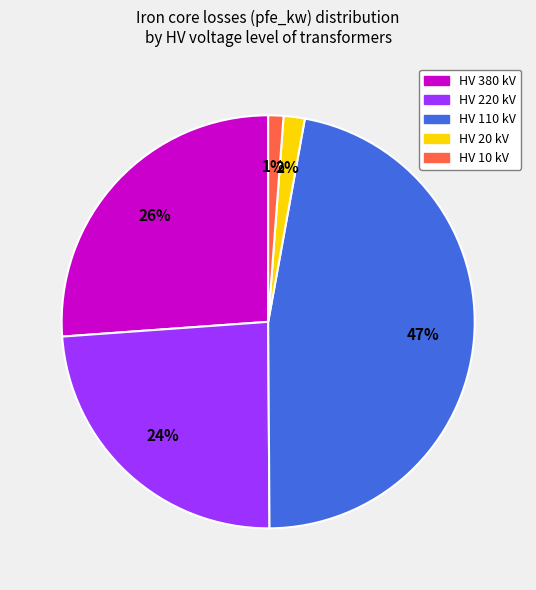

To the nearest percent, what is the difference between the largest and smallest slice percentages?

46%